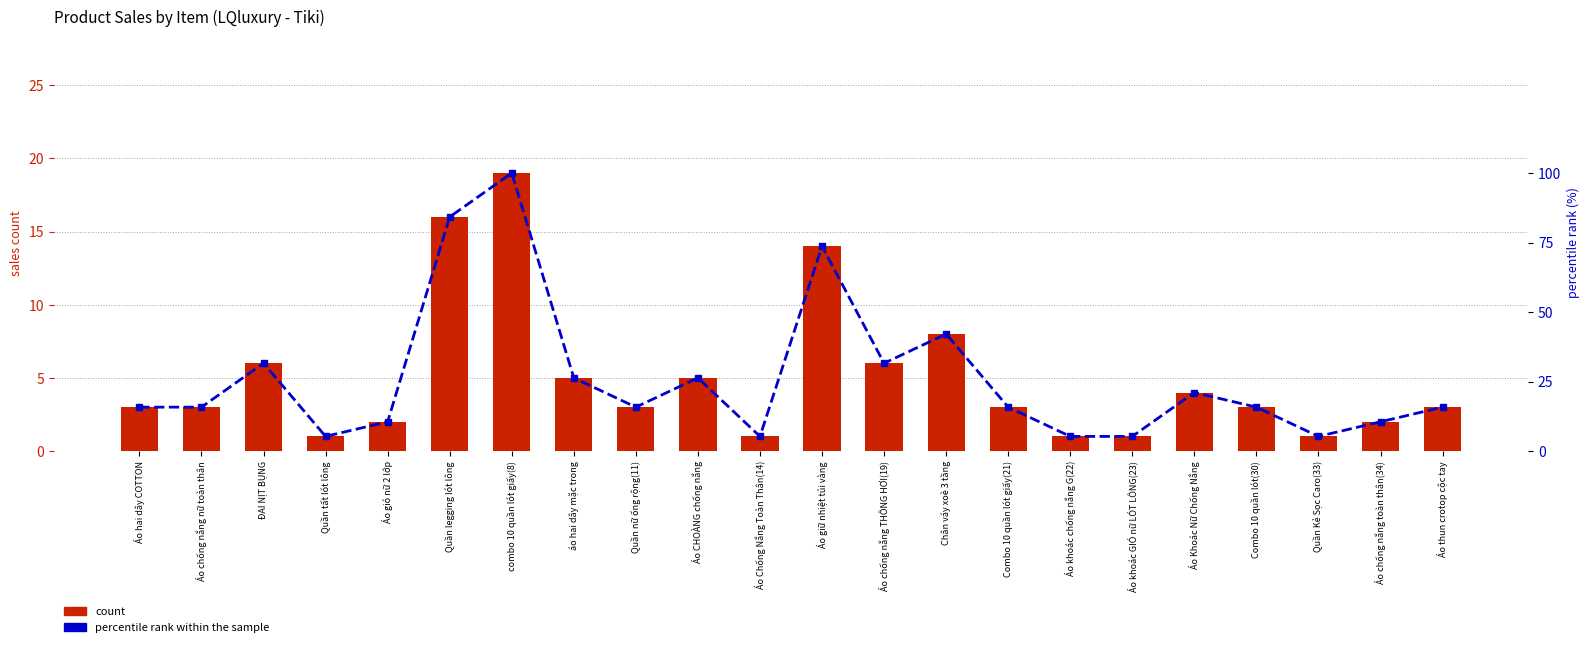

At which category is the sum across all series the highest?

combo 10 quần lót giấy(8)